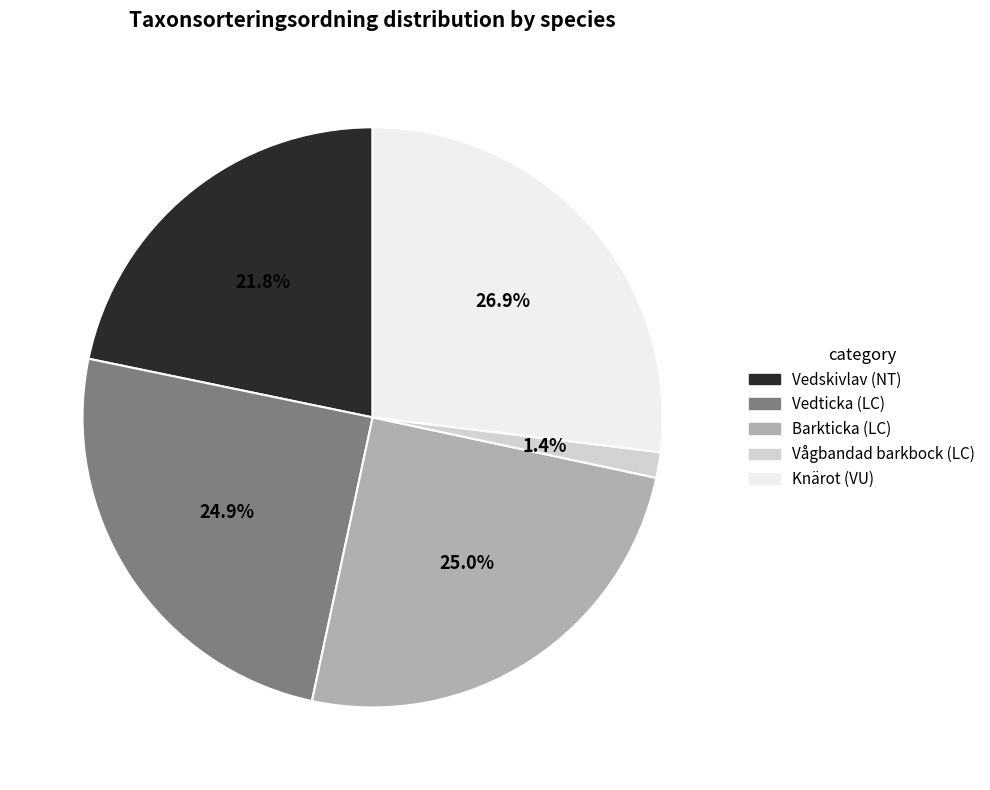

Between Vedticka (LC) and Vågbandad barkbock (LC), which is larger?

Vedticka (LC)